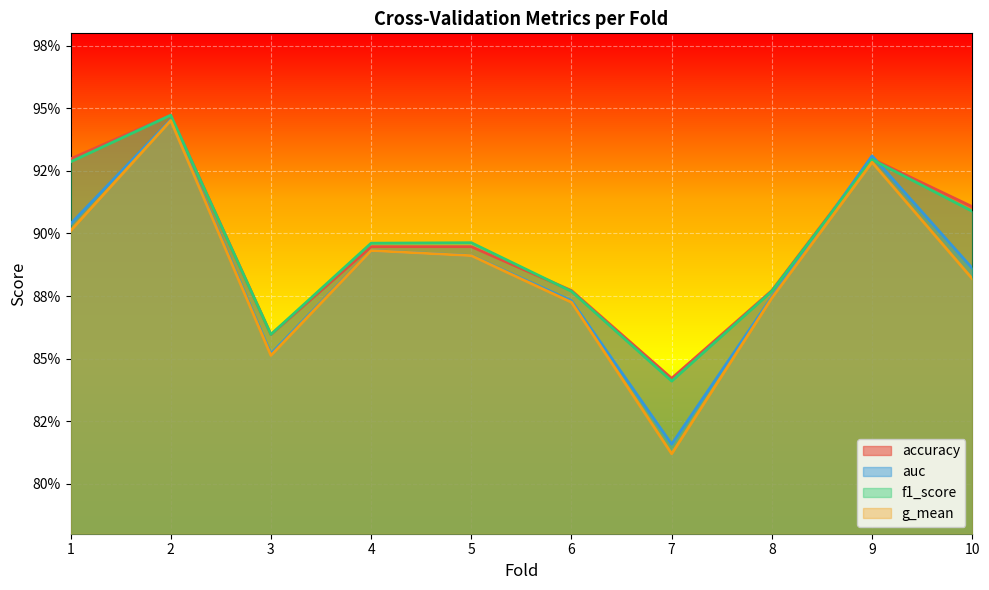

At 2, list the series in order from largest to smallest.

accuracy, f1_score, auc, g_mean